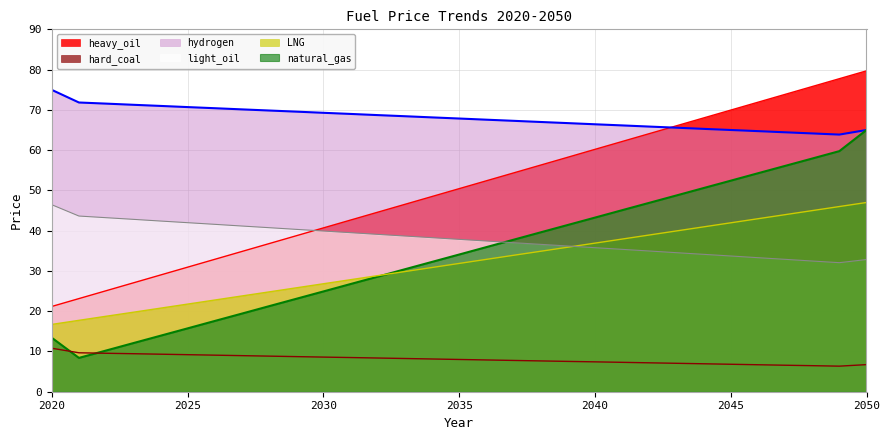

Which series has the largest total across all categories?

hydrogen